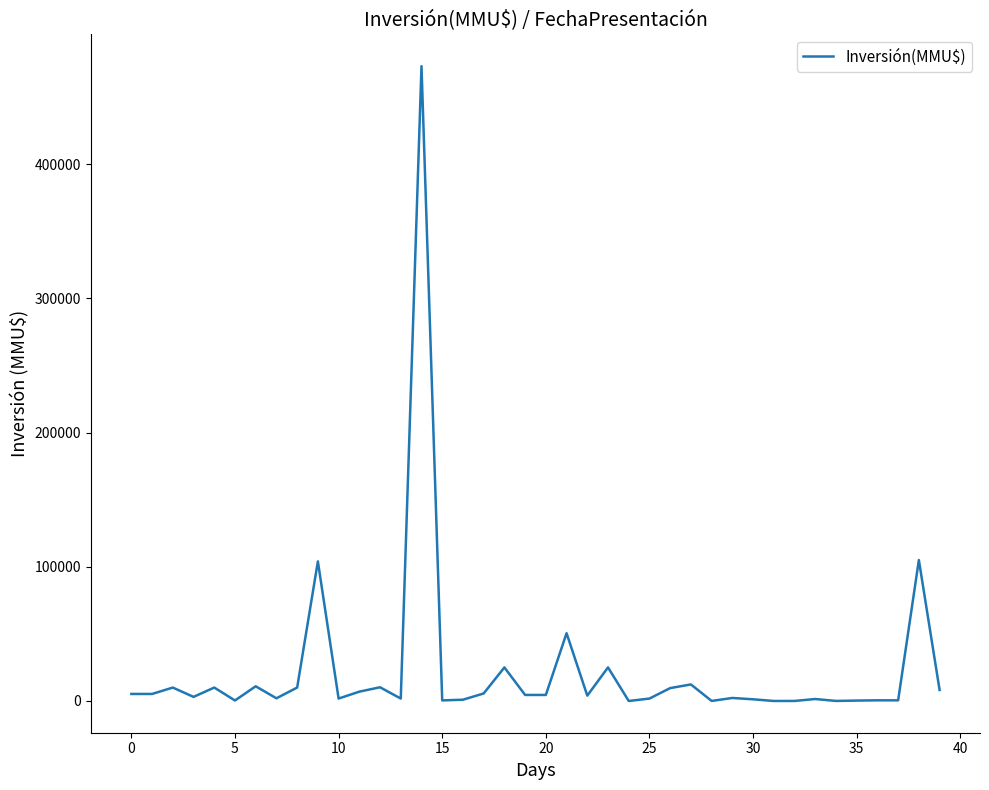

What is the difference between the maximum and minimum values?

473000